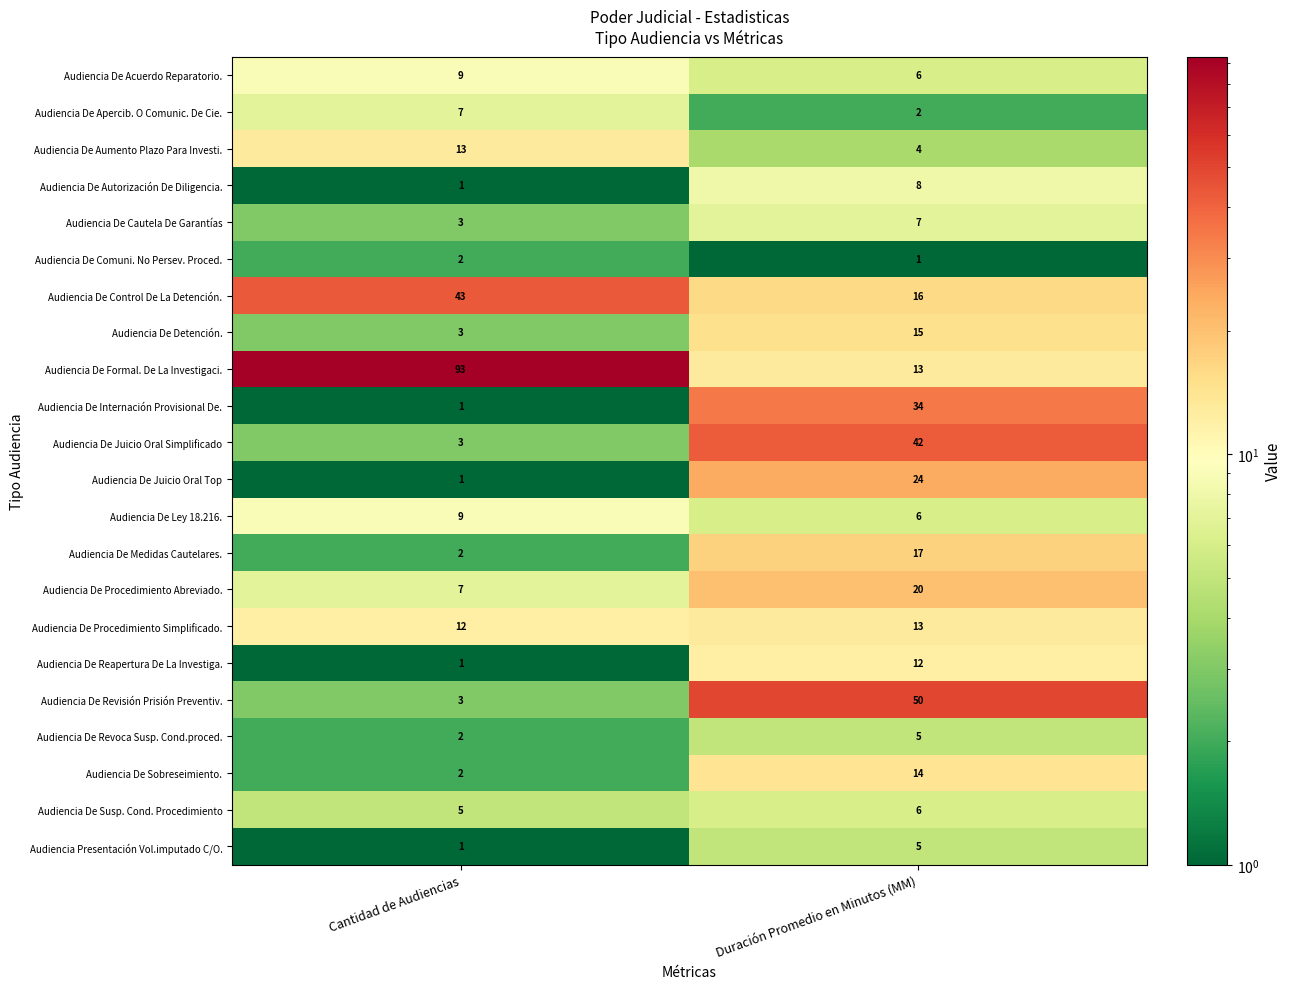

Count the number of categories in the chart.

2